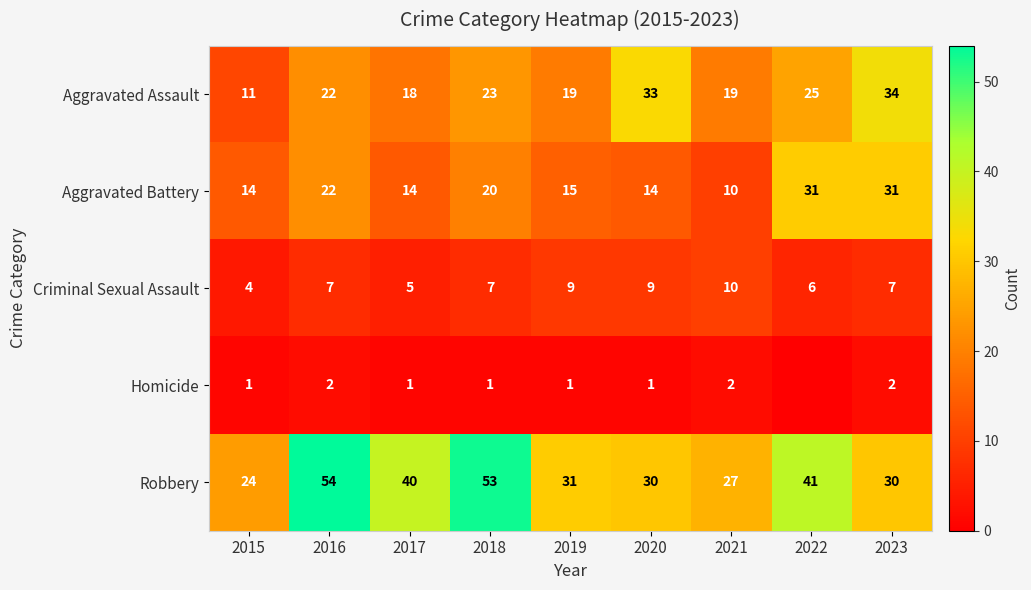

What is the maximum value for Robbery?

54